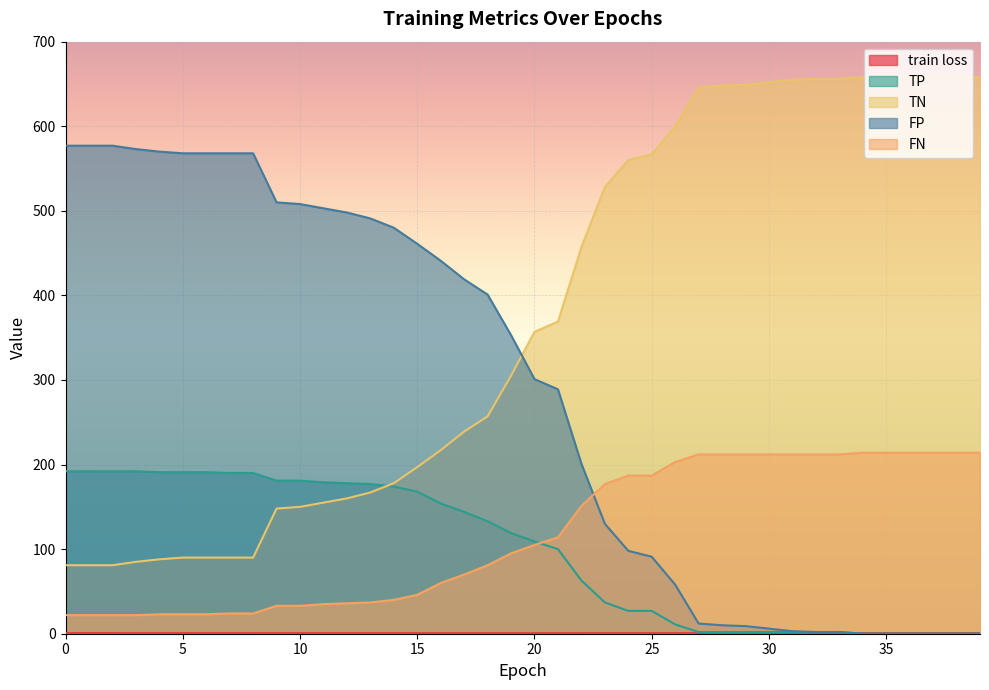

Is it true that TN equals 957.2 at 31?

False